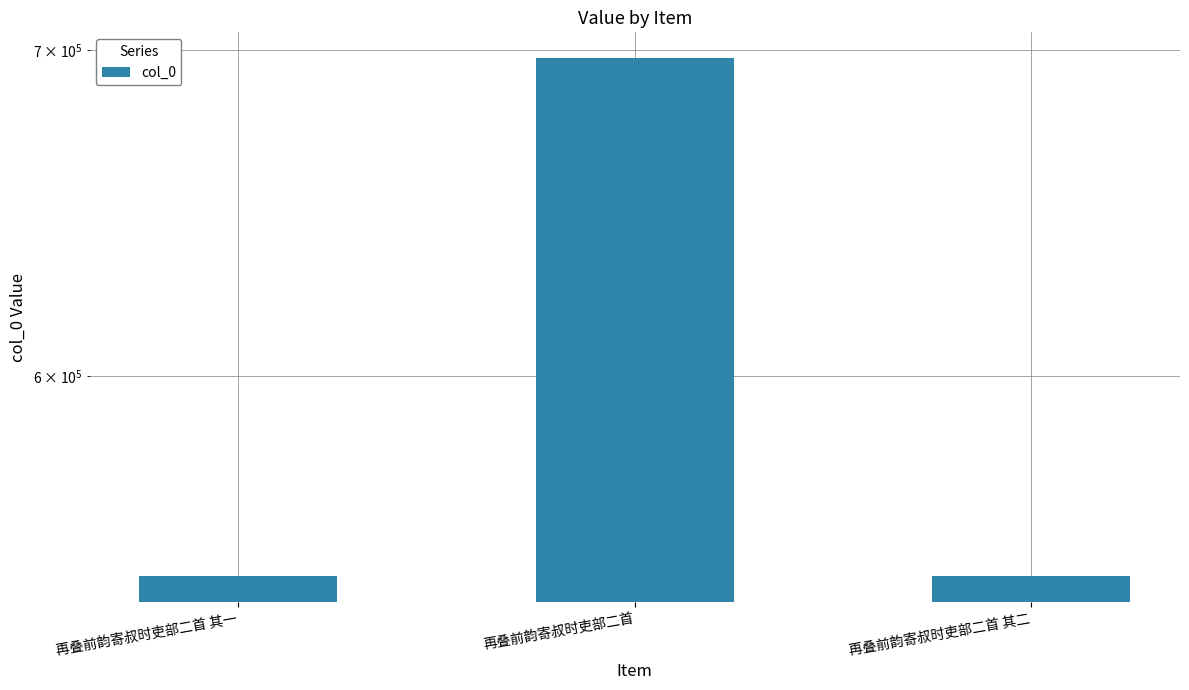

The value at 再叠前韵寄叔时吏部二首 其二 is 545962. True or false?

True